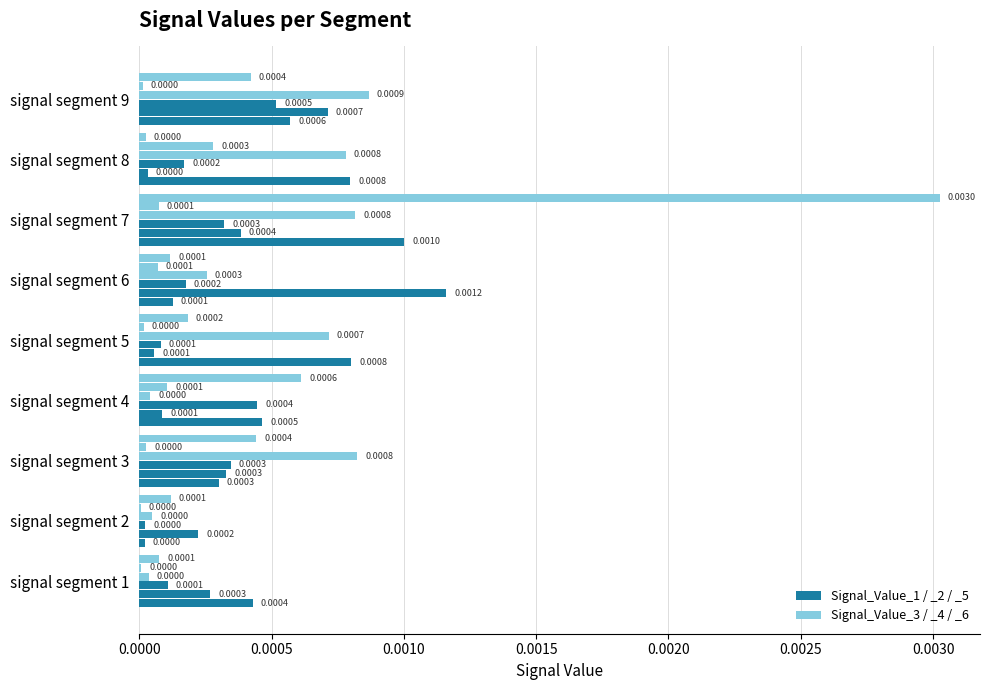

Is it true that Signal_Value_6 equals 0.0 at signal segment 7?

False